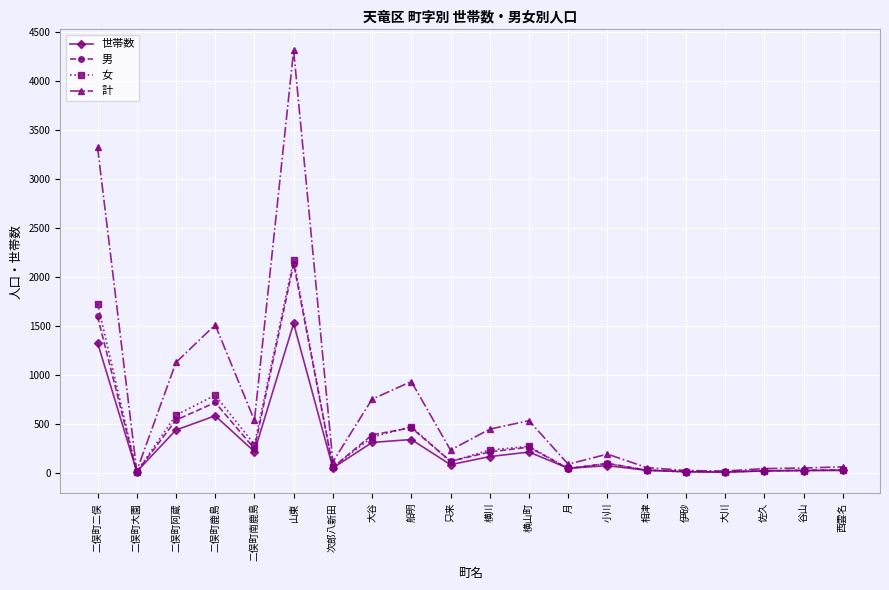

At how many categories does at least one series exceed 700?

6